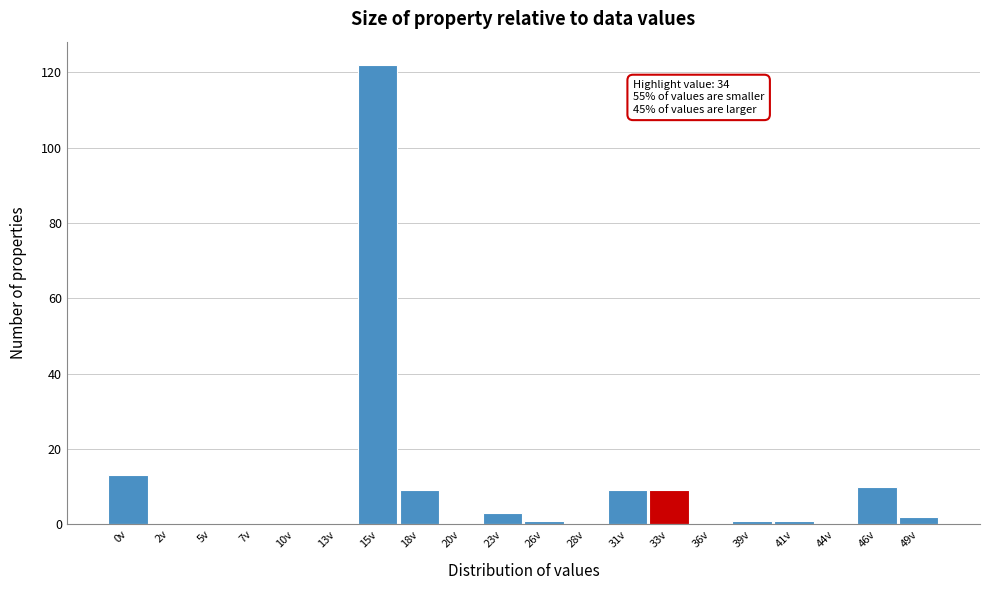

Reading right to left, transcribe all the data shown in this chart.

49v=2	46v=10	44v=0	41v=1	39v=1	36v=0	33v=9	31v=9	28v=0	26v=1	23v=3	20v=0	18v=9	15v=122	13v=0	10v=0	7v=0	5v=0	2v=0	0v=13